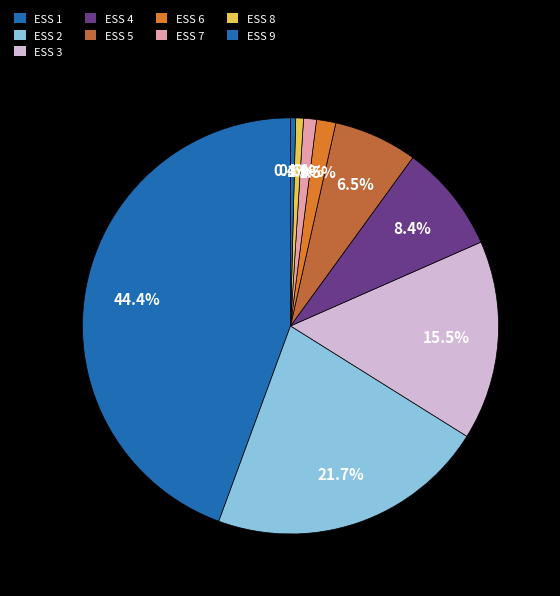

How many slices are in this pie chart?

9